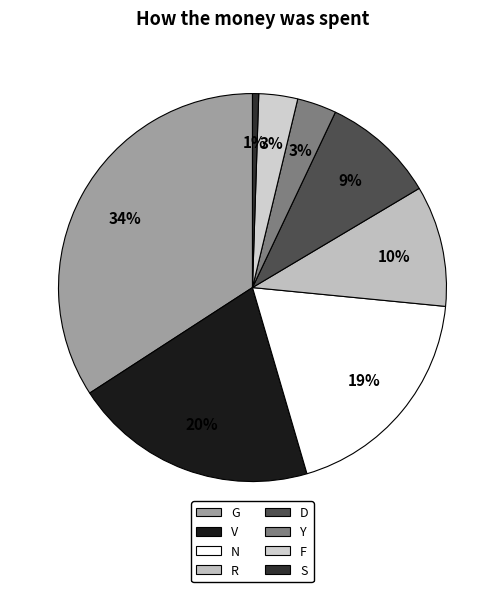

How many slices are in this pie chart?

8